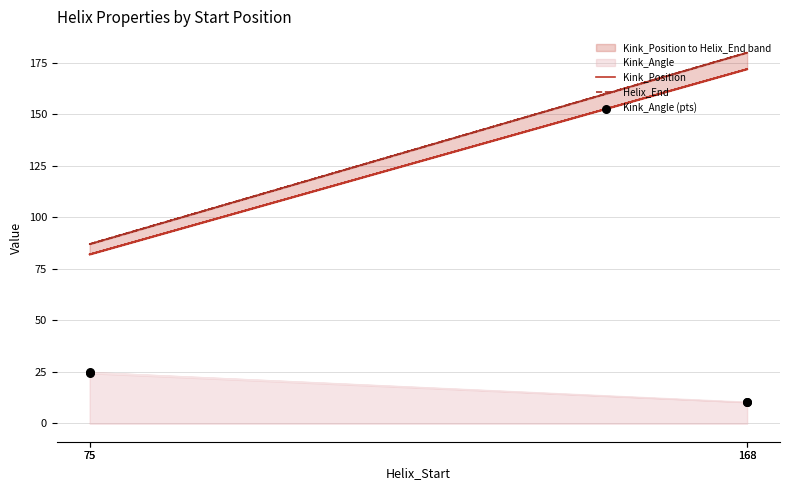

What is the total value across all series at 168?

362.2